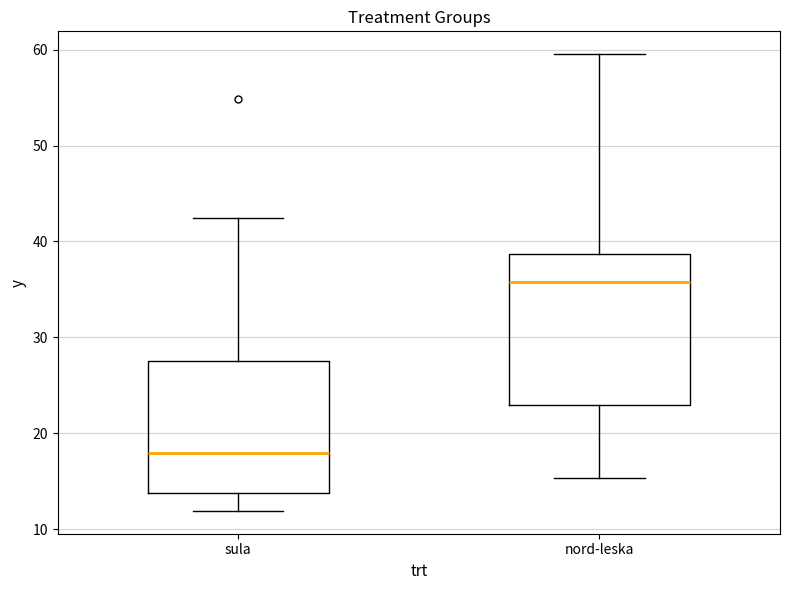

Comparing the boxes themselves (not the whiskers), which one is the tallest?

nord-leska